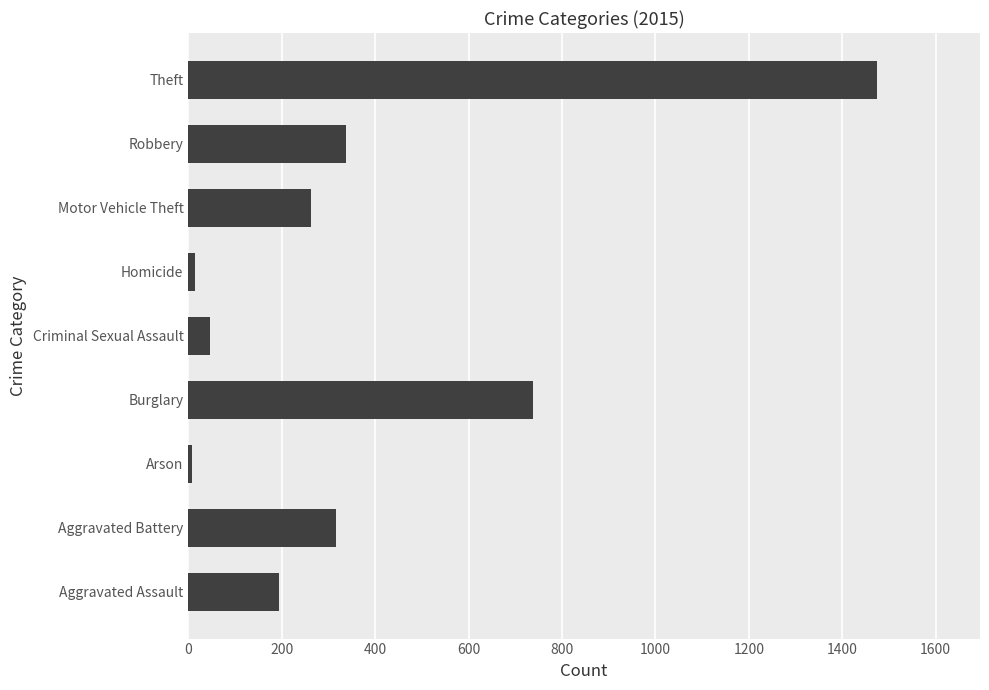

What is the average value?

377